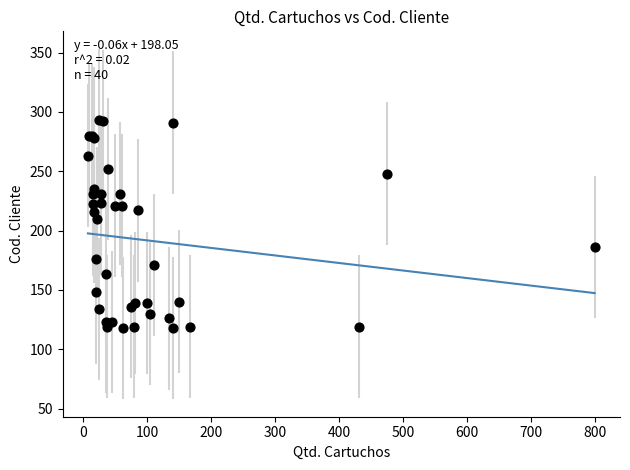

What Y value in the scatter plot is closest to 205?

210